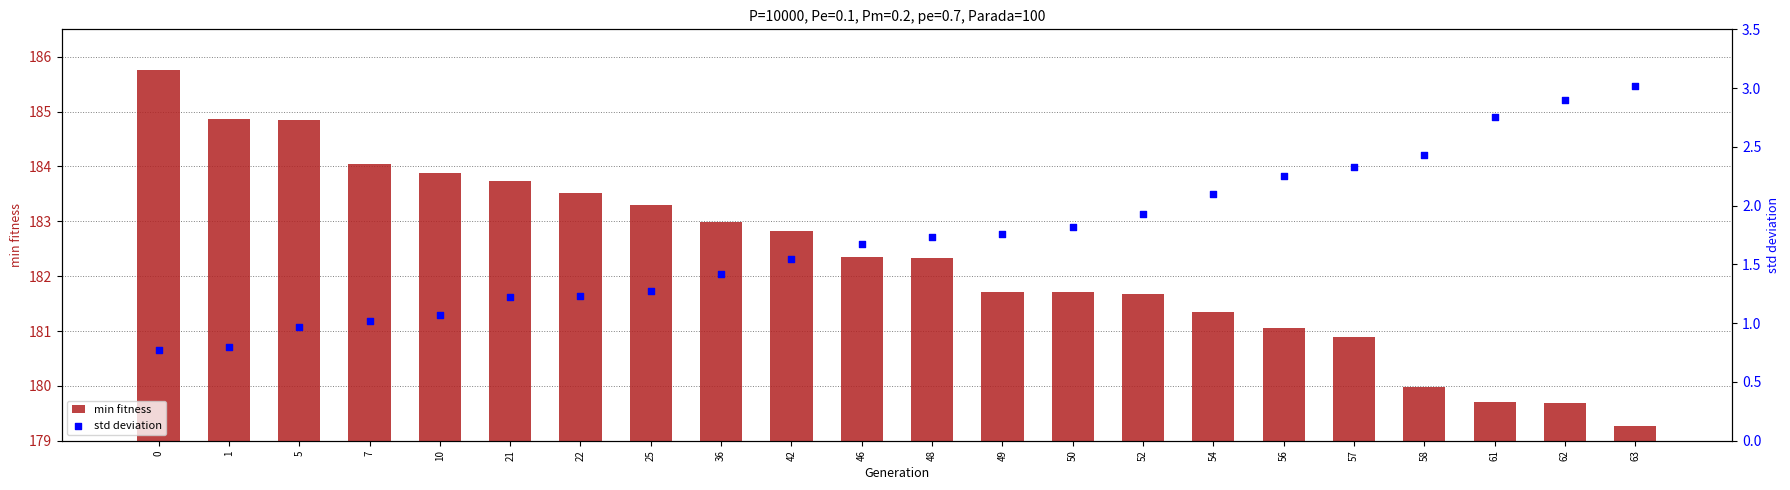

Is the value of min fitness at 54 greater than the value of std deviation at 1?

Yes